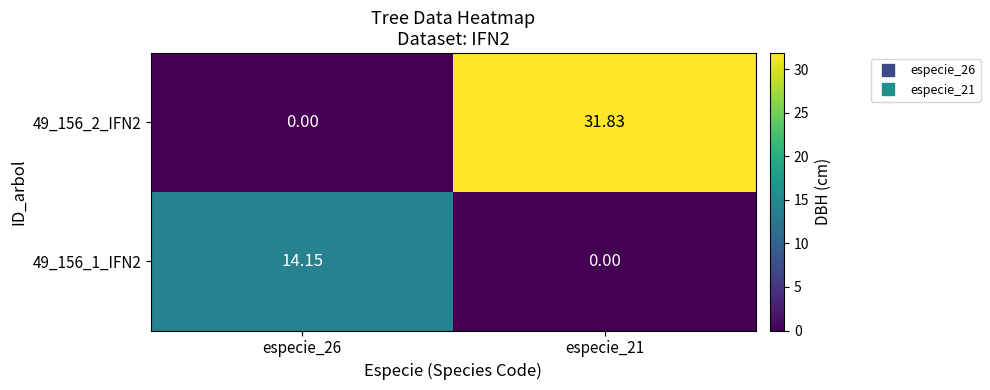

How many series are shown in this chart?

2